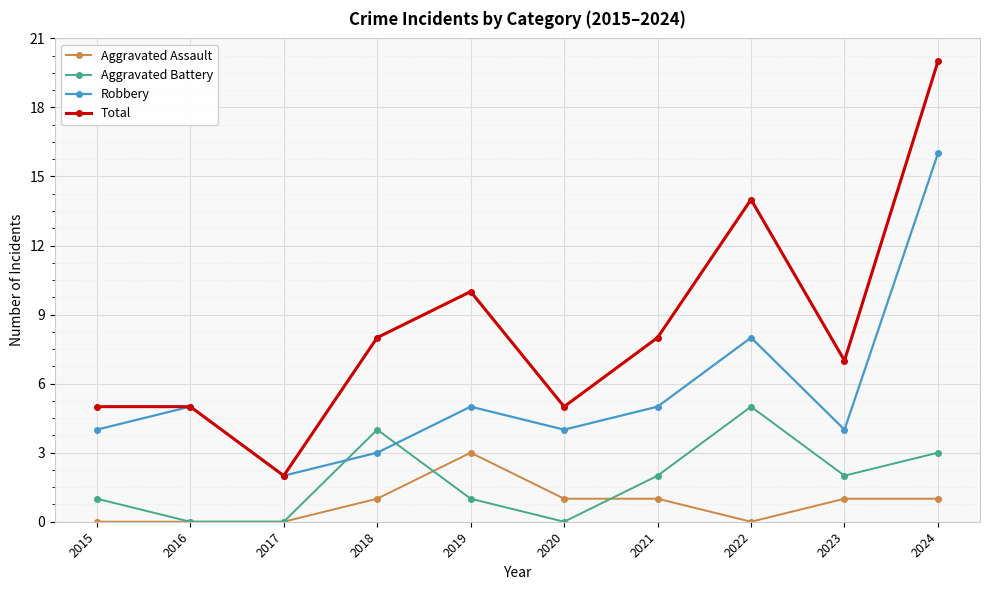

Count the Total values in the range 5 to 10.

7